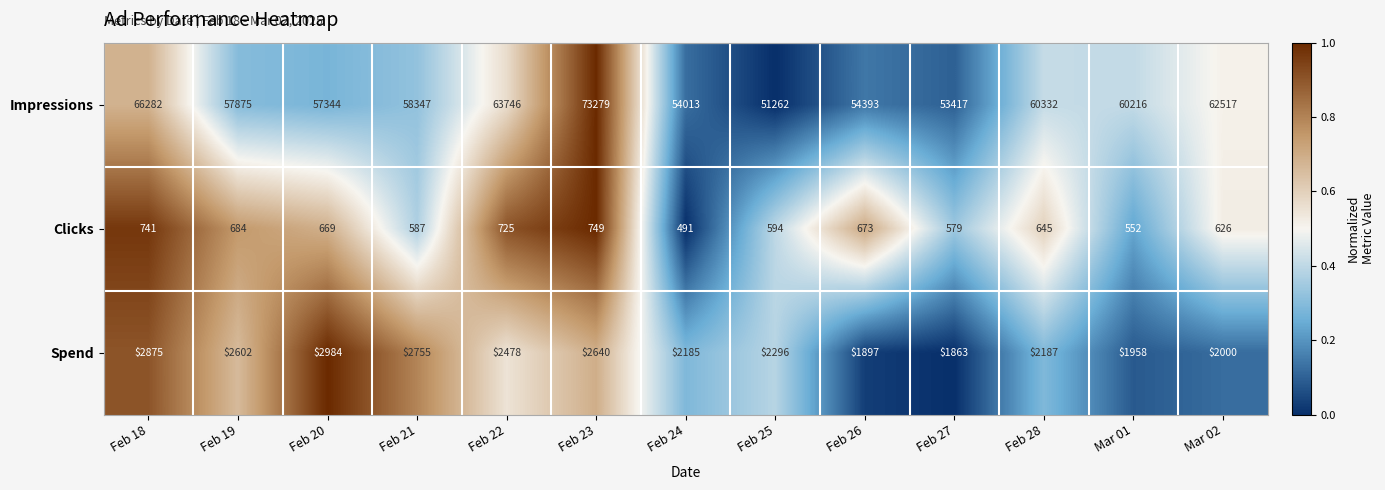

The Spend series shows 1481 at Feb 28. True or false?

False